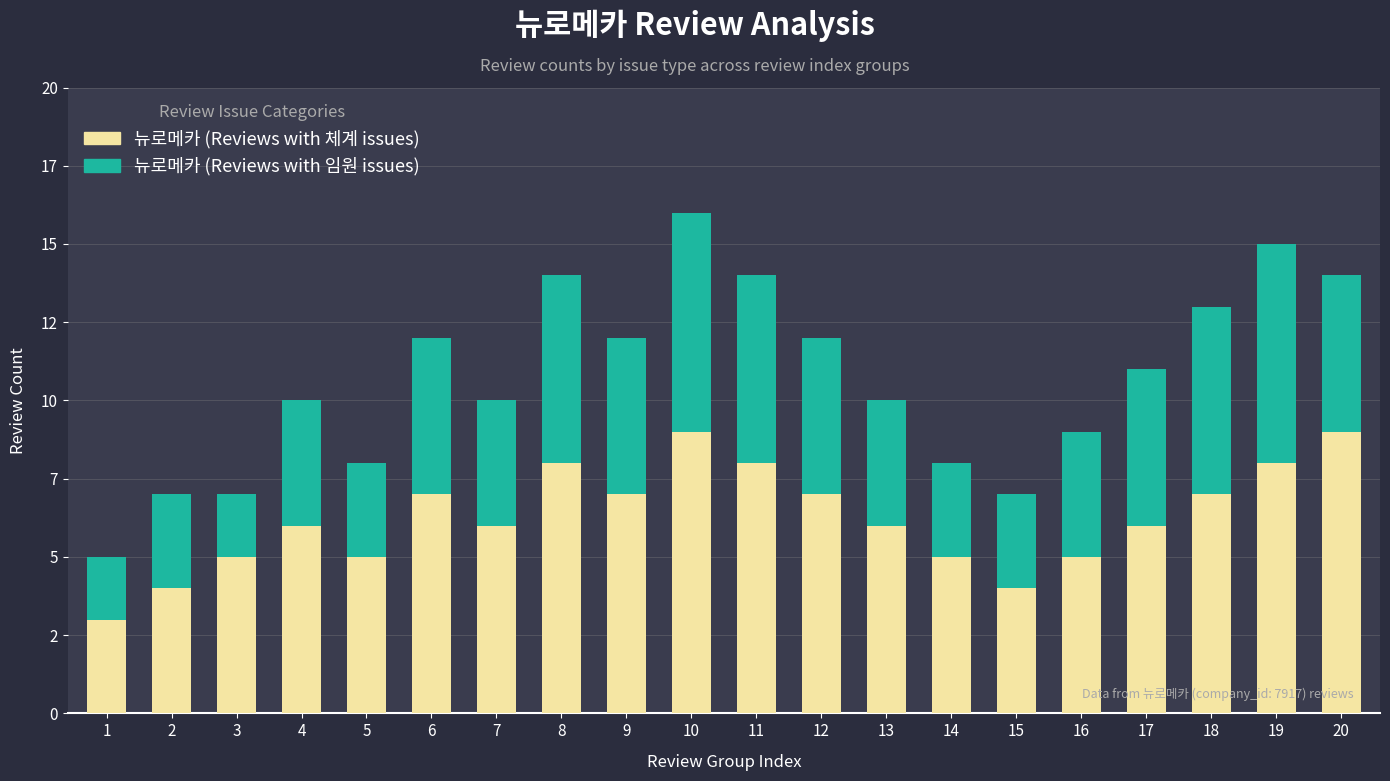

The value of 뉴로메카 (Reviews with 임원 issues) at 15 is 2. True or false?

False